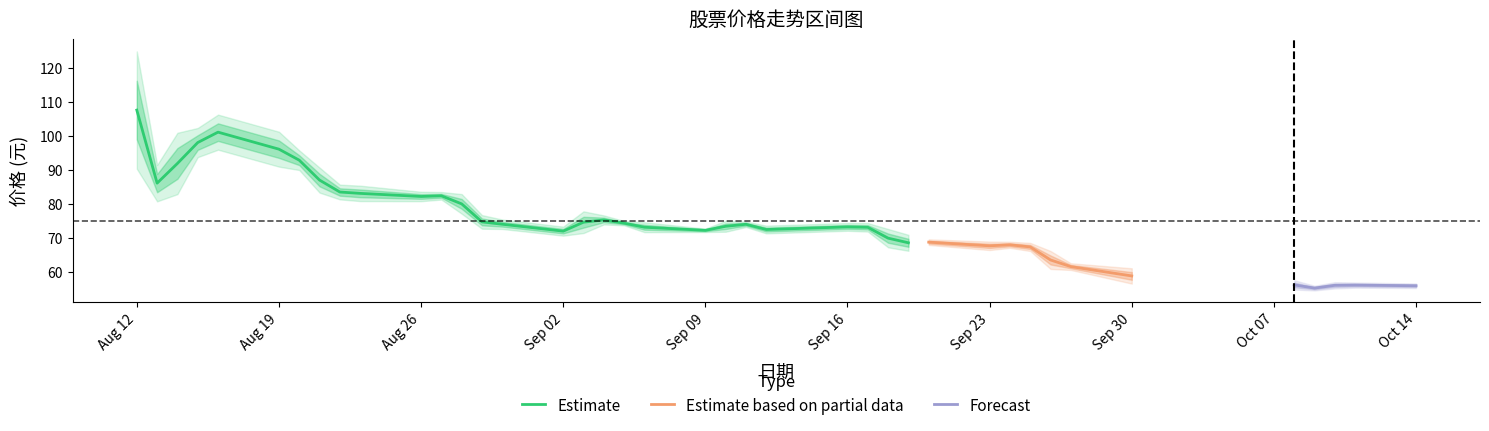

Is it true that 最低 equals 29.9 at 19?

False